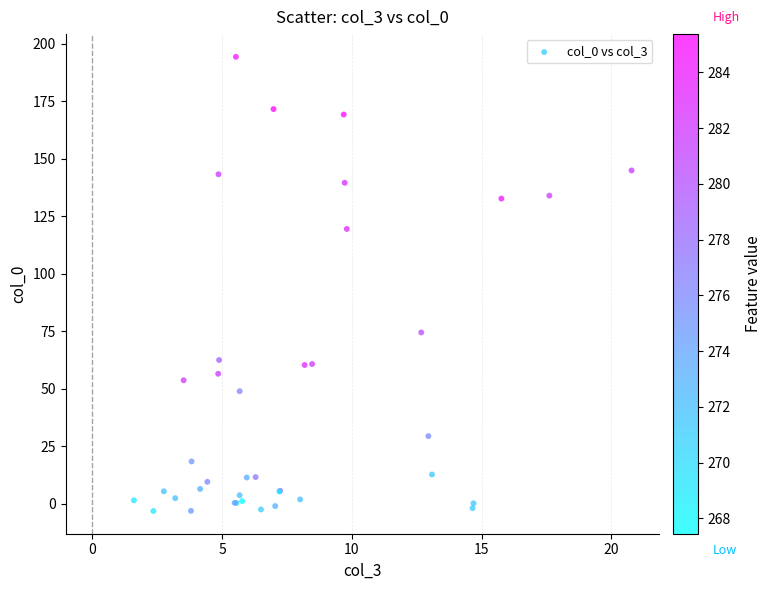

What Y value in the scatter plot is closest to 95?

74.5